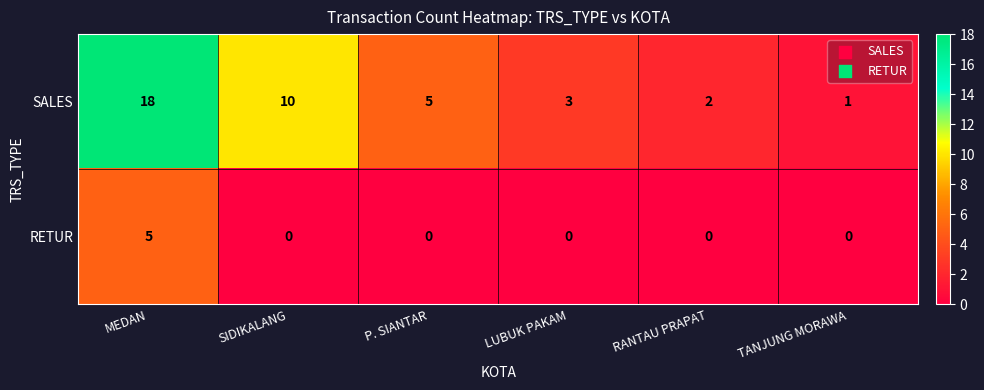

What is the sum of all SALES values?

39